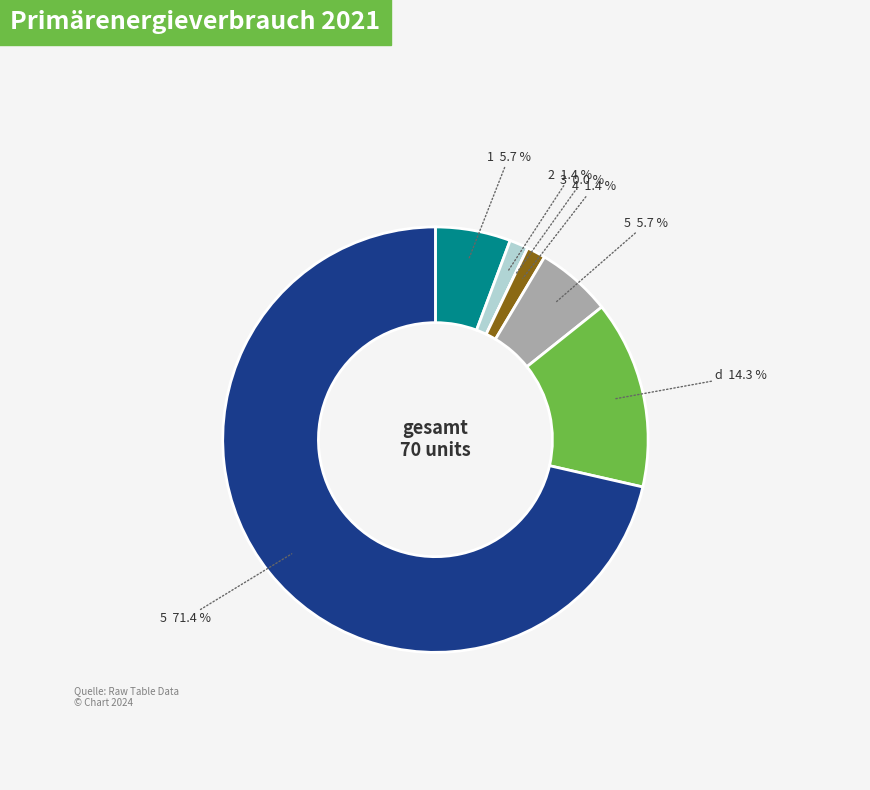

What is the largest slice in the pie chart?

5